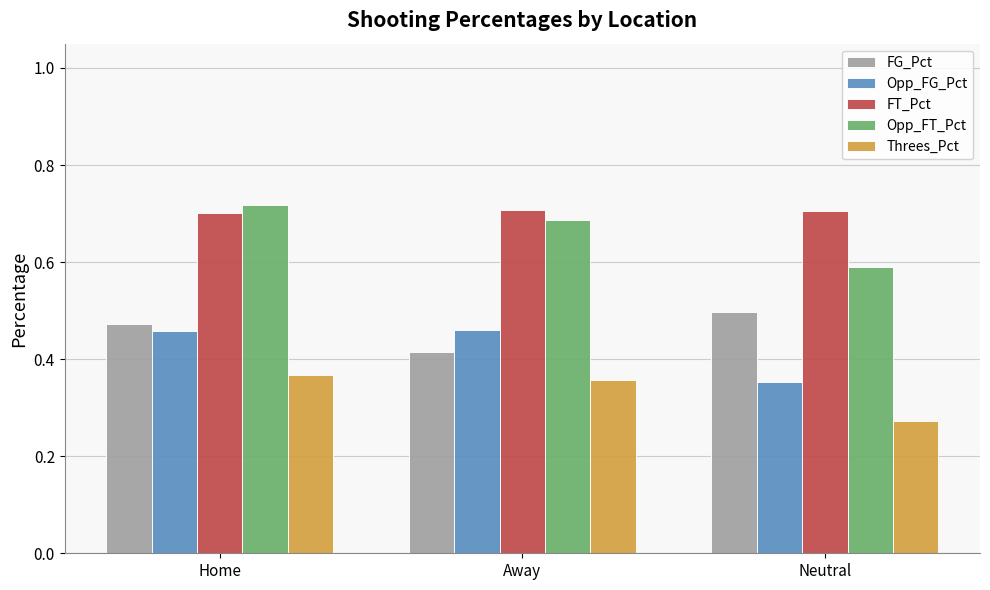

Rank the categories by Opp_FT_Pct value from highest to lowest.

Home, Away, Neutral